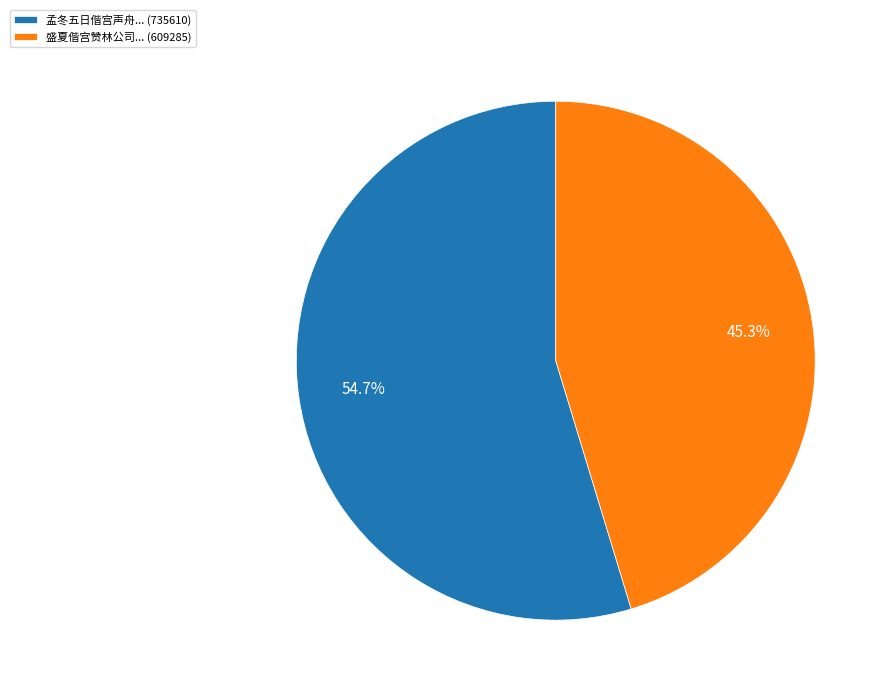

What is the smallest slice in the pie chart?

盛夏偕宫赞林公司... (609285)